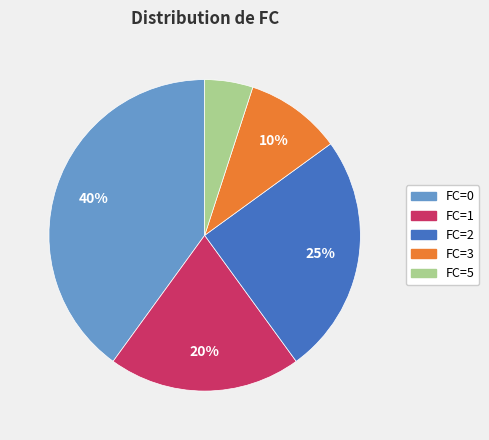

Is there any slice that represents more than half of the pie?

No